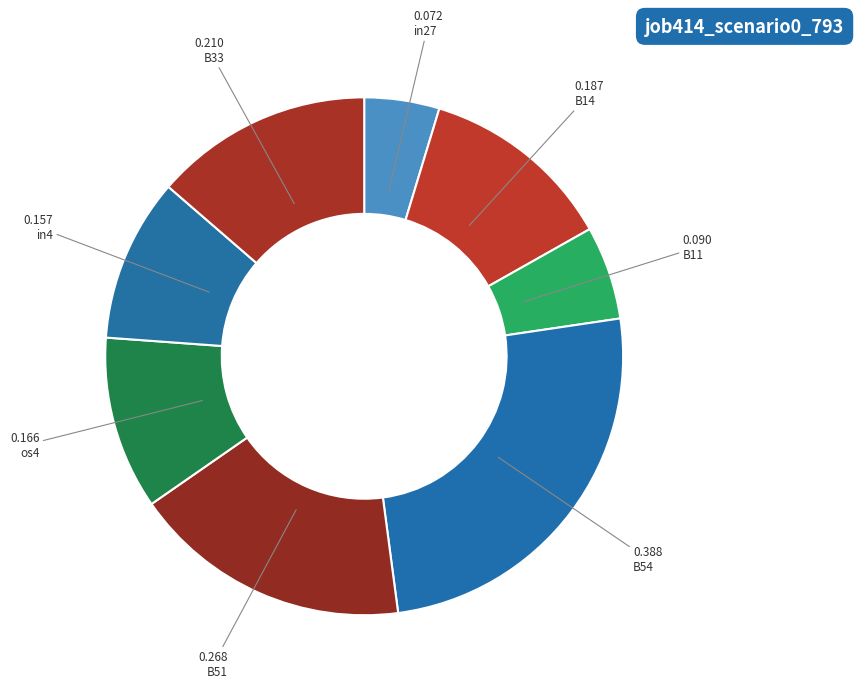

Which category has the biggest portion of the pie?

B54